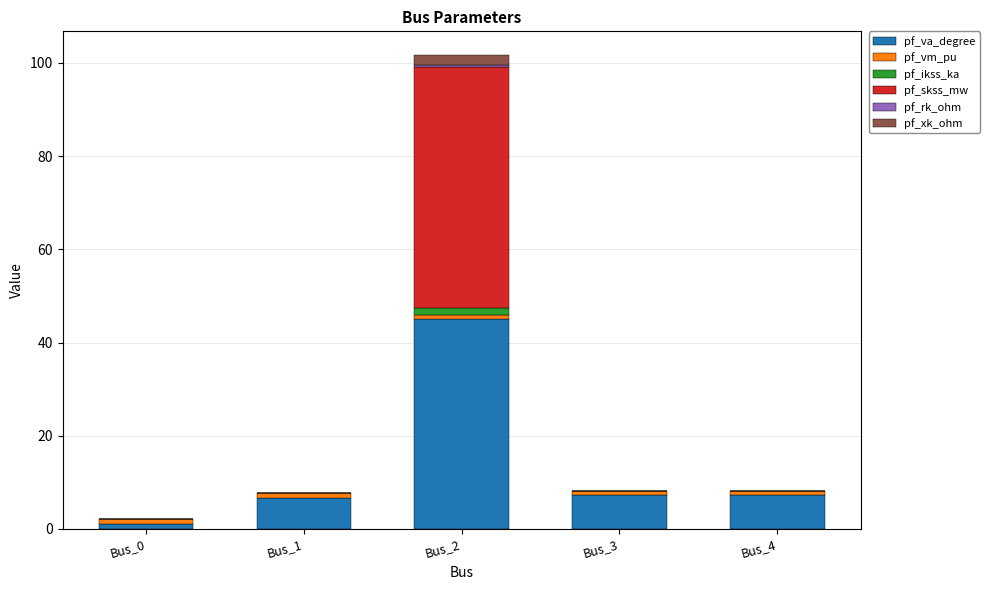

The value of pf_va_degree at Bus_4 is 7.3. True or false?

True